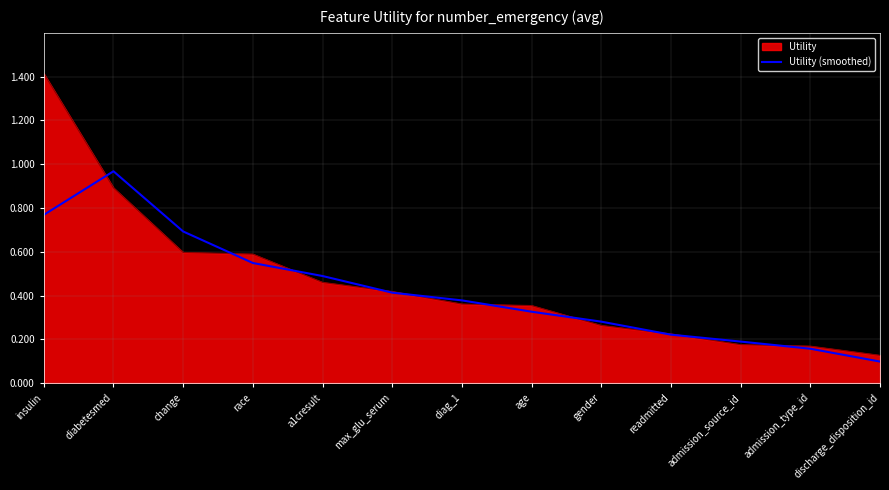

What position from the right is discharge_disposition_id?

1